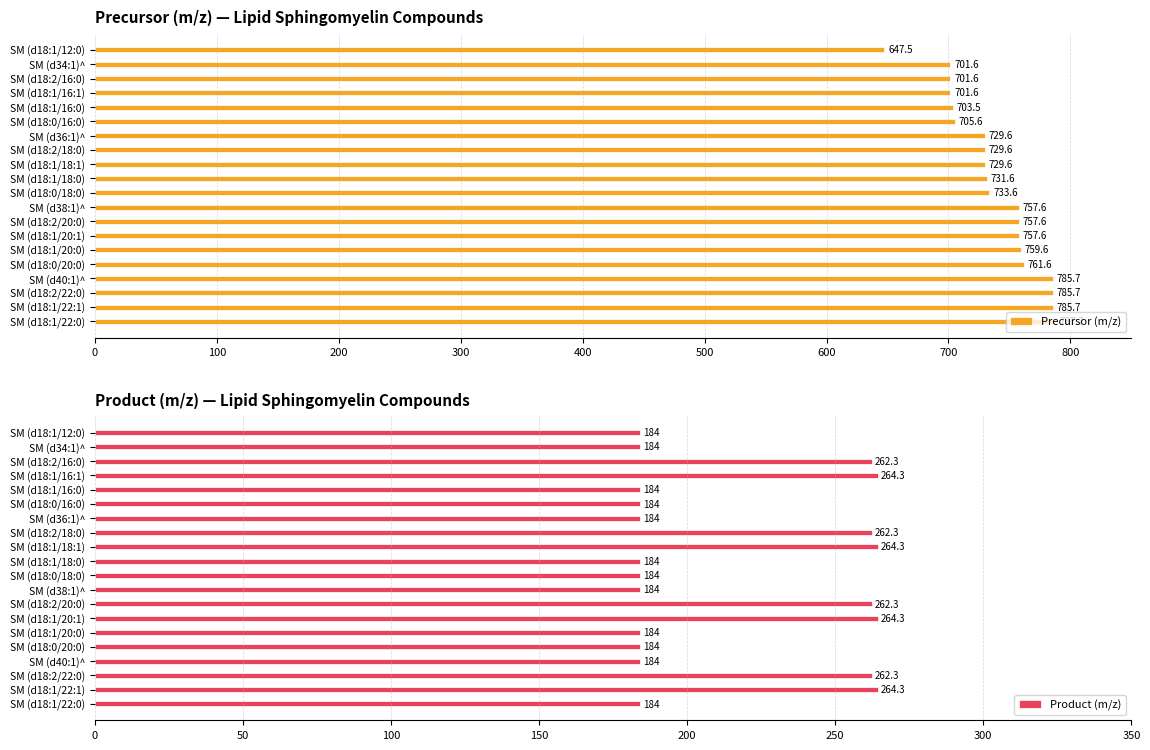

Is it true that Precursor (m/z) equals 729.6 at SM (d18:2/18:0)?

True